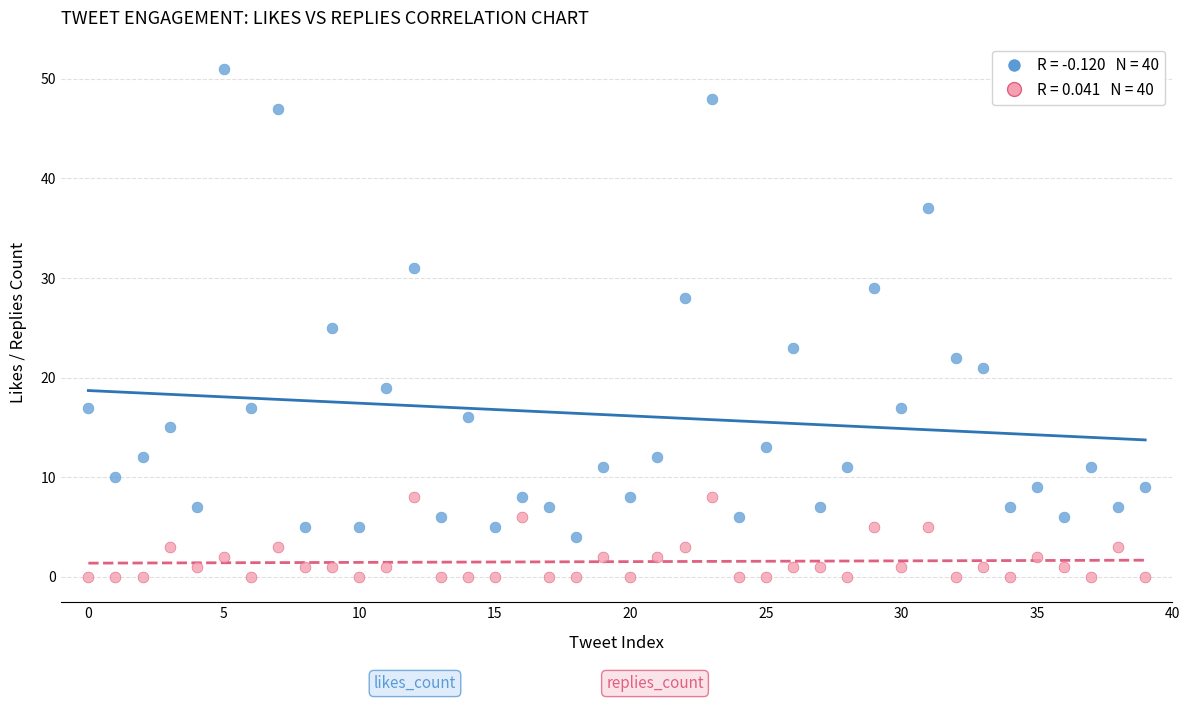

Across all data points, what is the range of Y values (max minus min)?

51